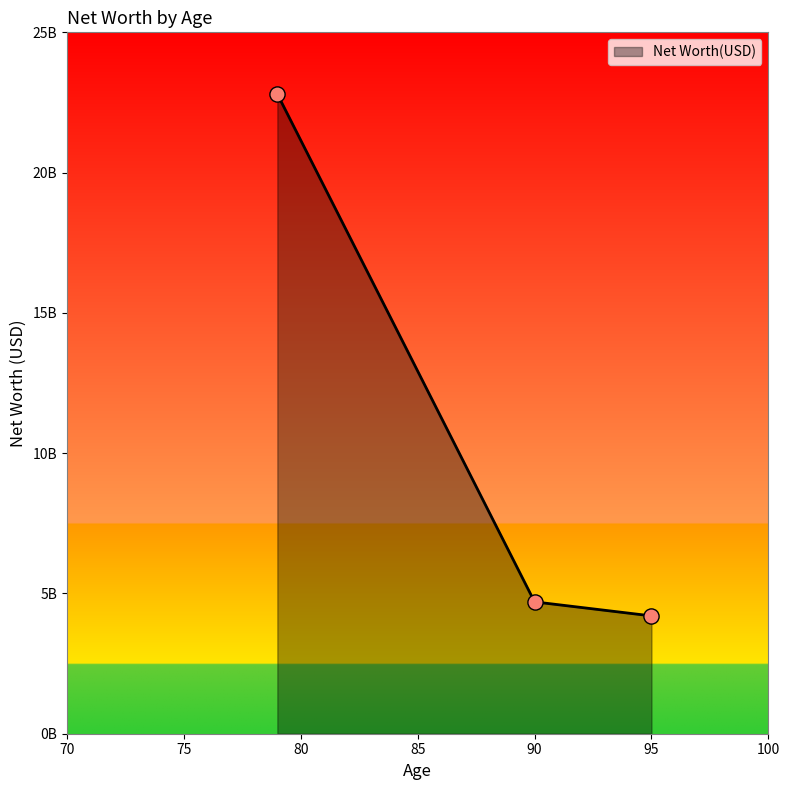

Is this an area chart (filled region under the line)?

Yes